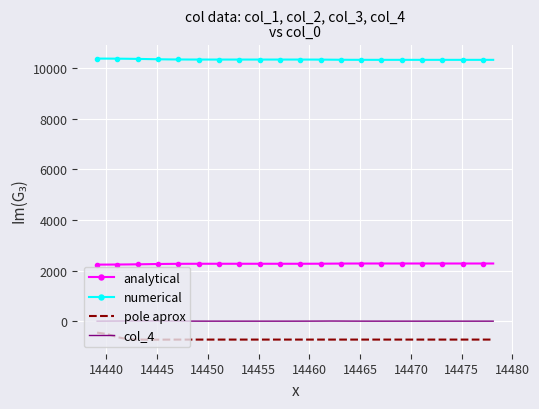

What is the lowest value of the pole aprox series?

-731.0